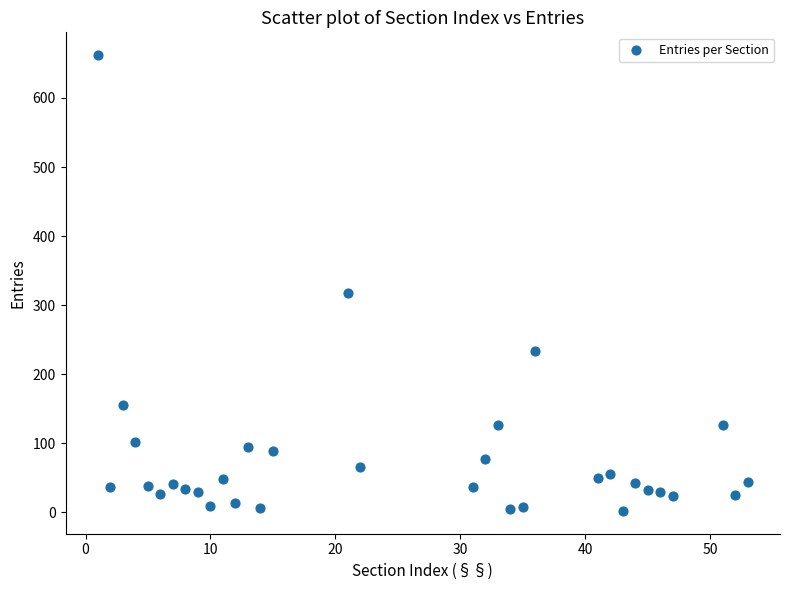

What is the range of X values (max minus min)?

52